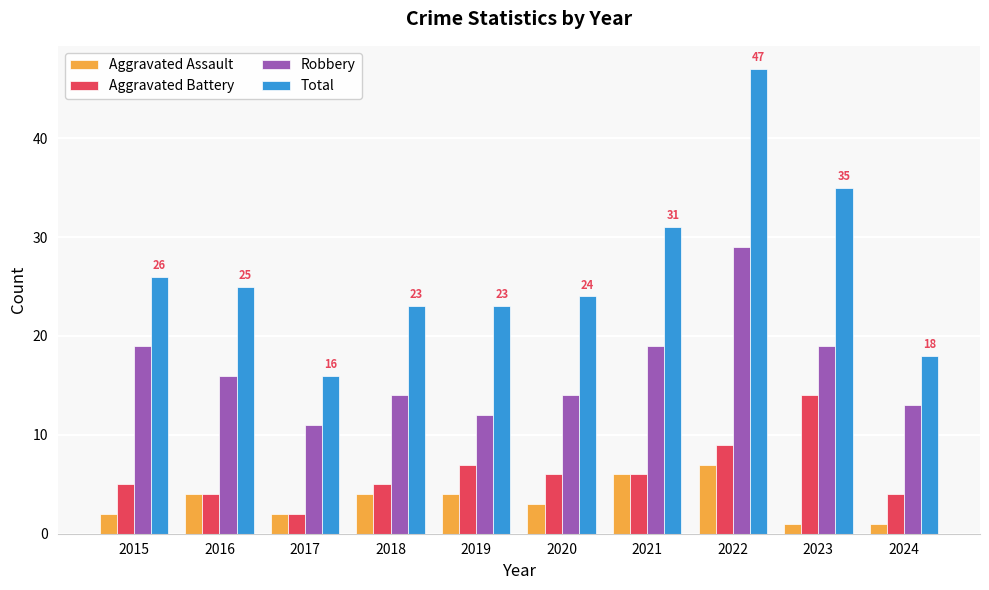

What is the lowest value of the Total series?

16